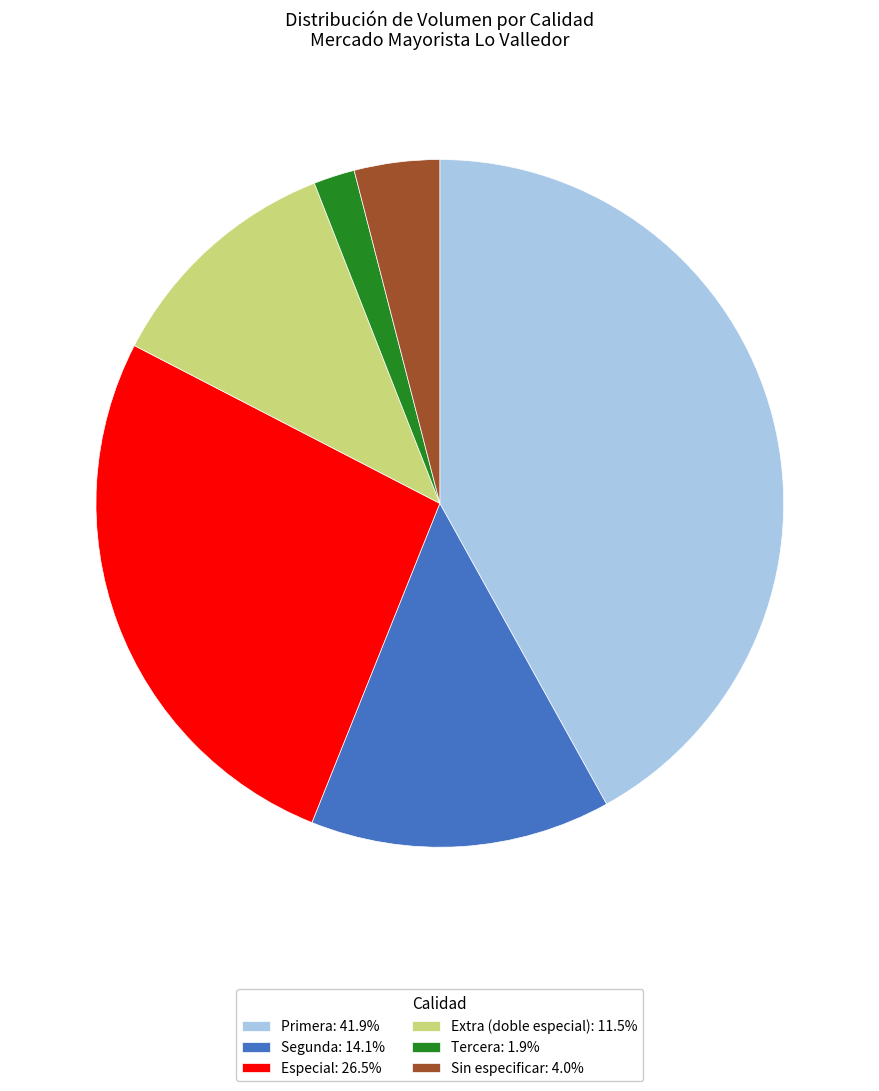

Do Primera: 41.9% and Extra (doble especial): 11.5% together represent more than half of the pie?

Yes